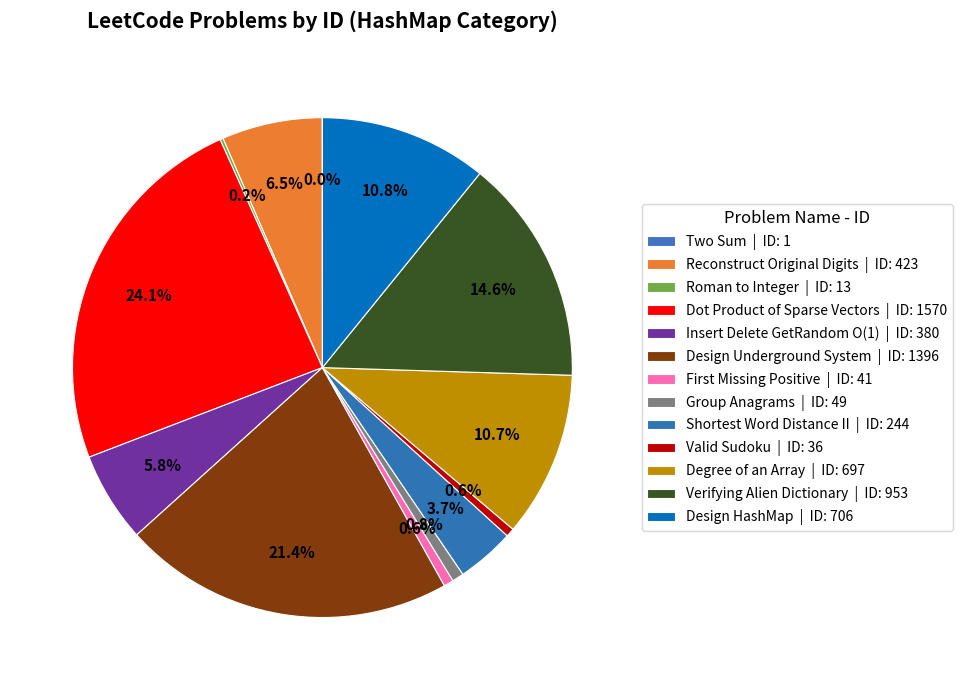

Does Roman to Integer represent more than half of the total?

No